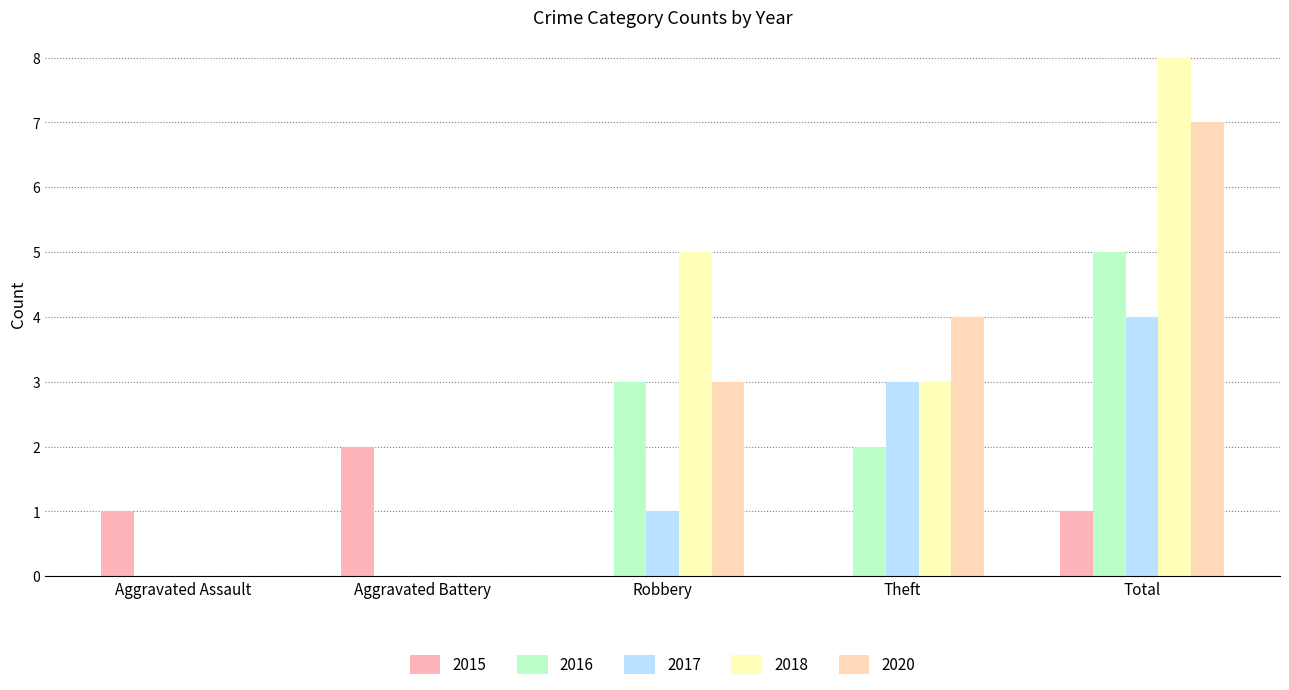

True or false: 2015 has a value of 0 at Aggravated Battery.

False